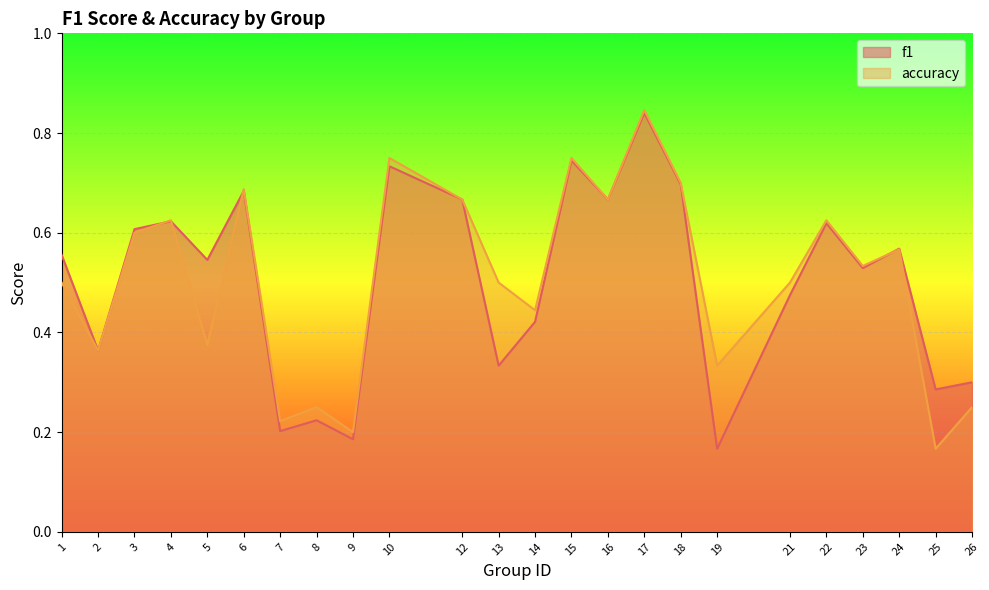

How many lines are shown in the chart?

2